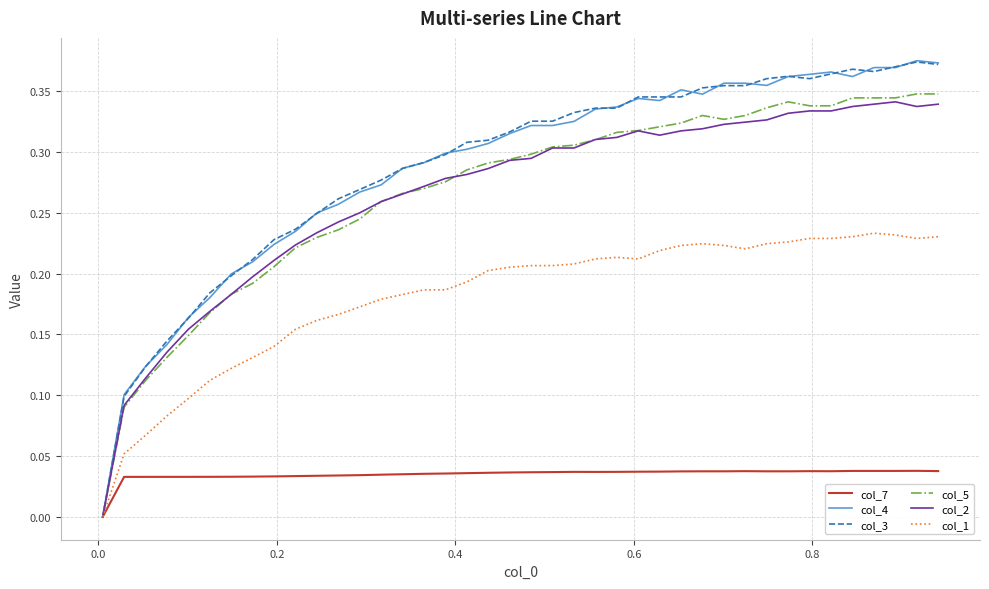

What are all the series names shown in the legend?

col_7, col_4, col_3, col_5, col_2, col_1